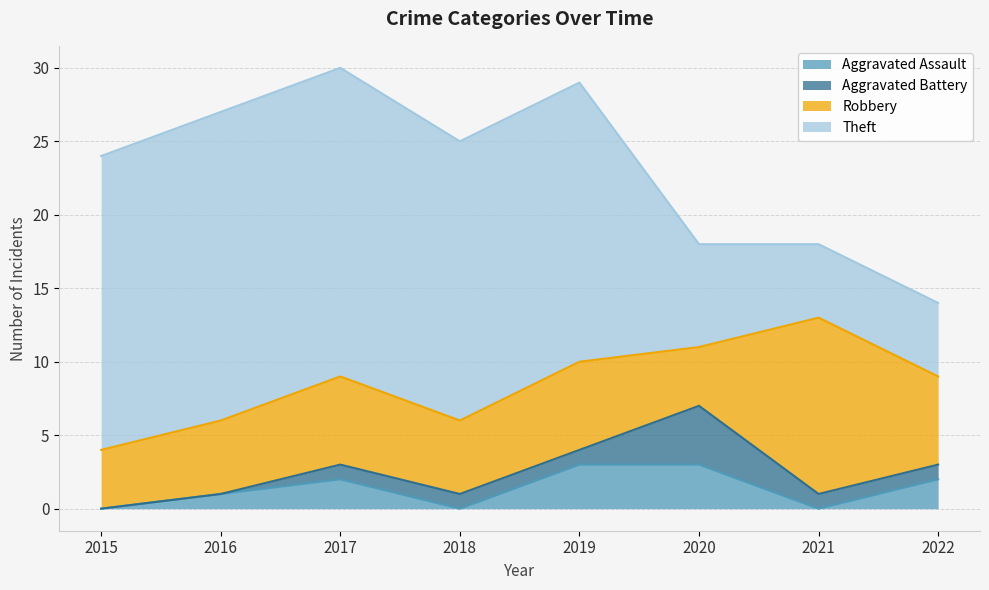

True or false: Aggravated Assault and Theft intersect in this chart.

False